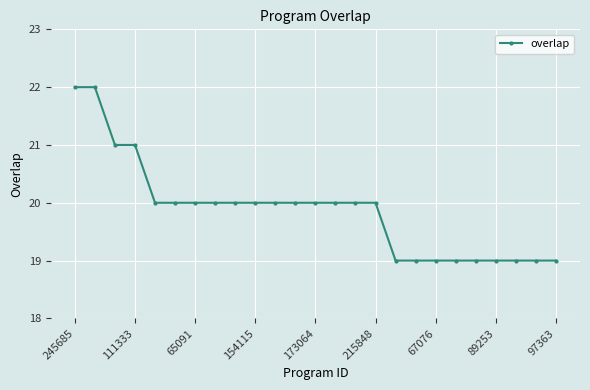

Reading right to left, transcribe all the data shown in this chart.

19	19	19	19	19	19	19	19	19	20	20	20	20	20	20	20	20	20	20	20	20	21	21	22	22